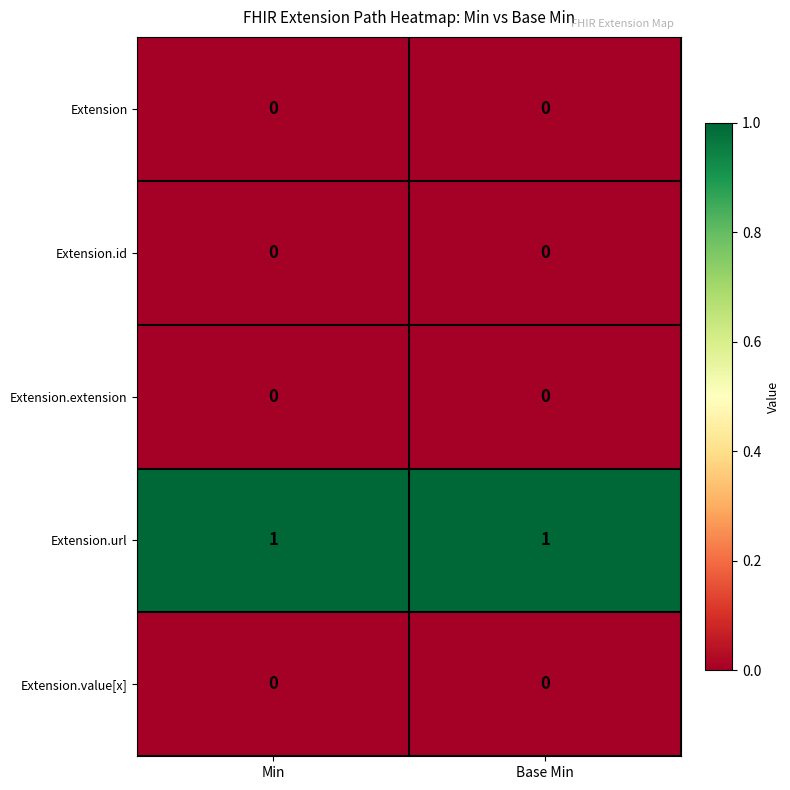

The value of Extension.url at Base Min is 1. True or false?

True